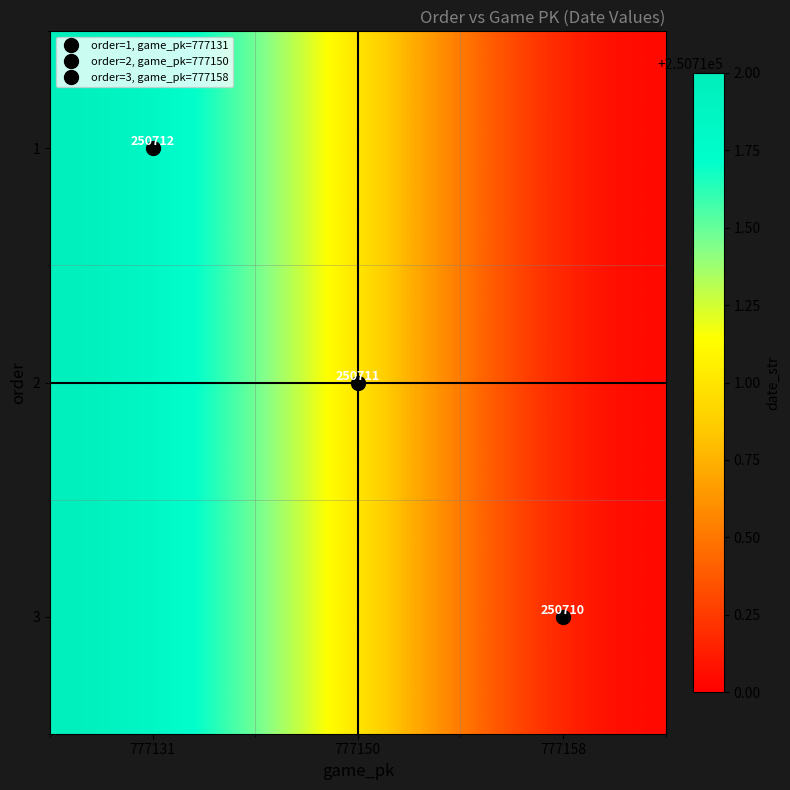

At which category is the sum across all series the highest?

777131